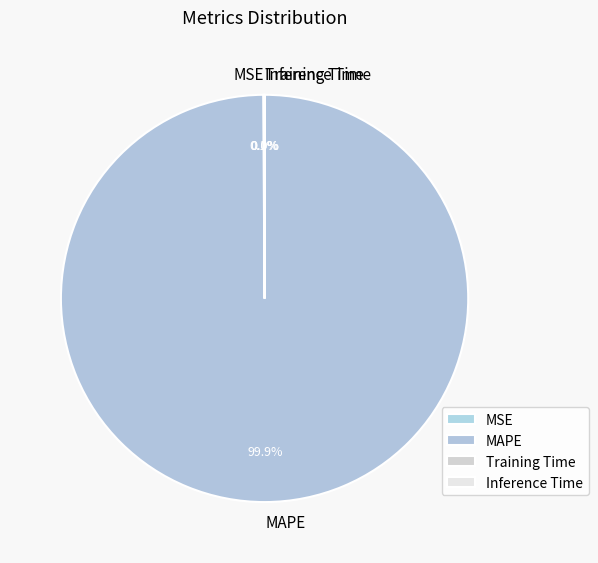

Which category has the biggest portion of the pie?

MAPE